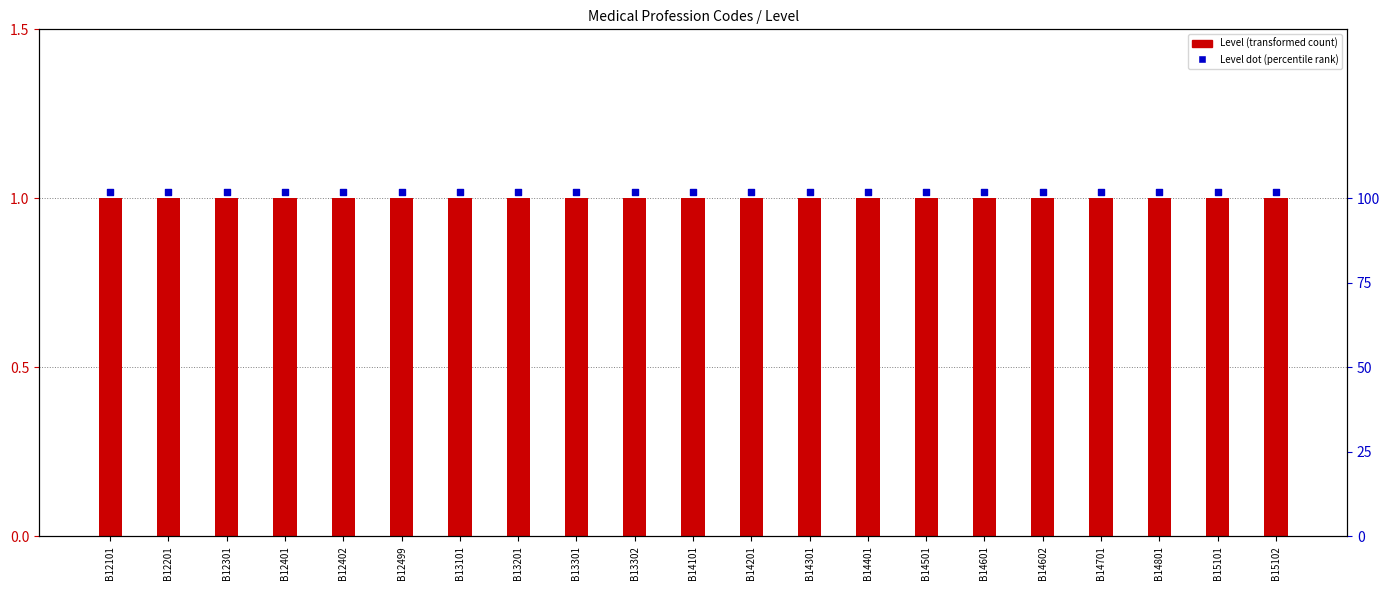

At how many categories does at least one series exceed 1?

21